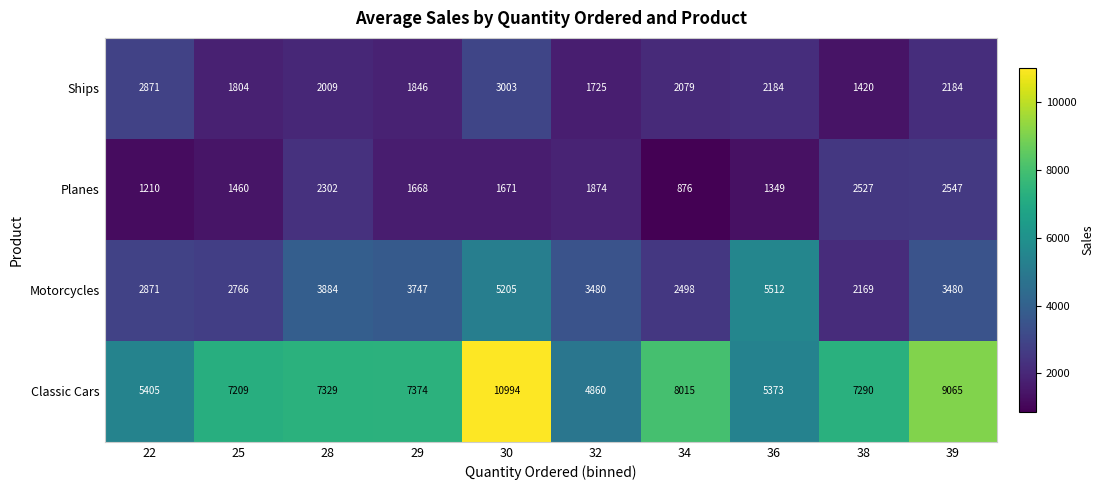

What is the sum of all Motorcycles values?

35612